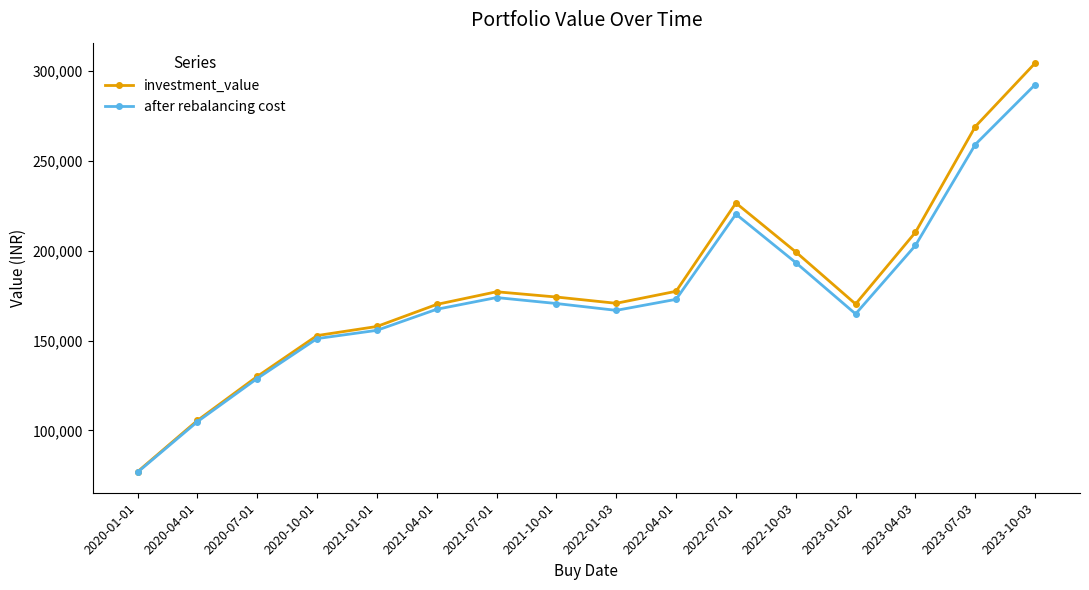

How many interior local peaks does the investment_value series have?

2